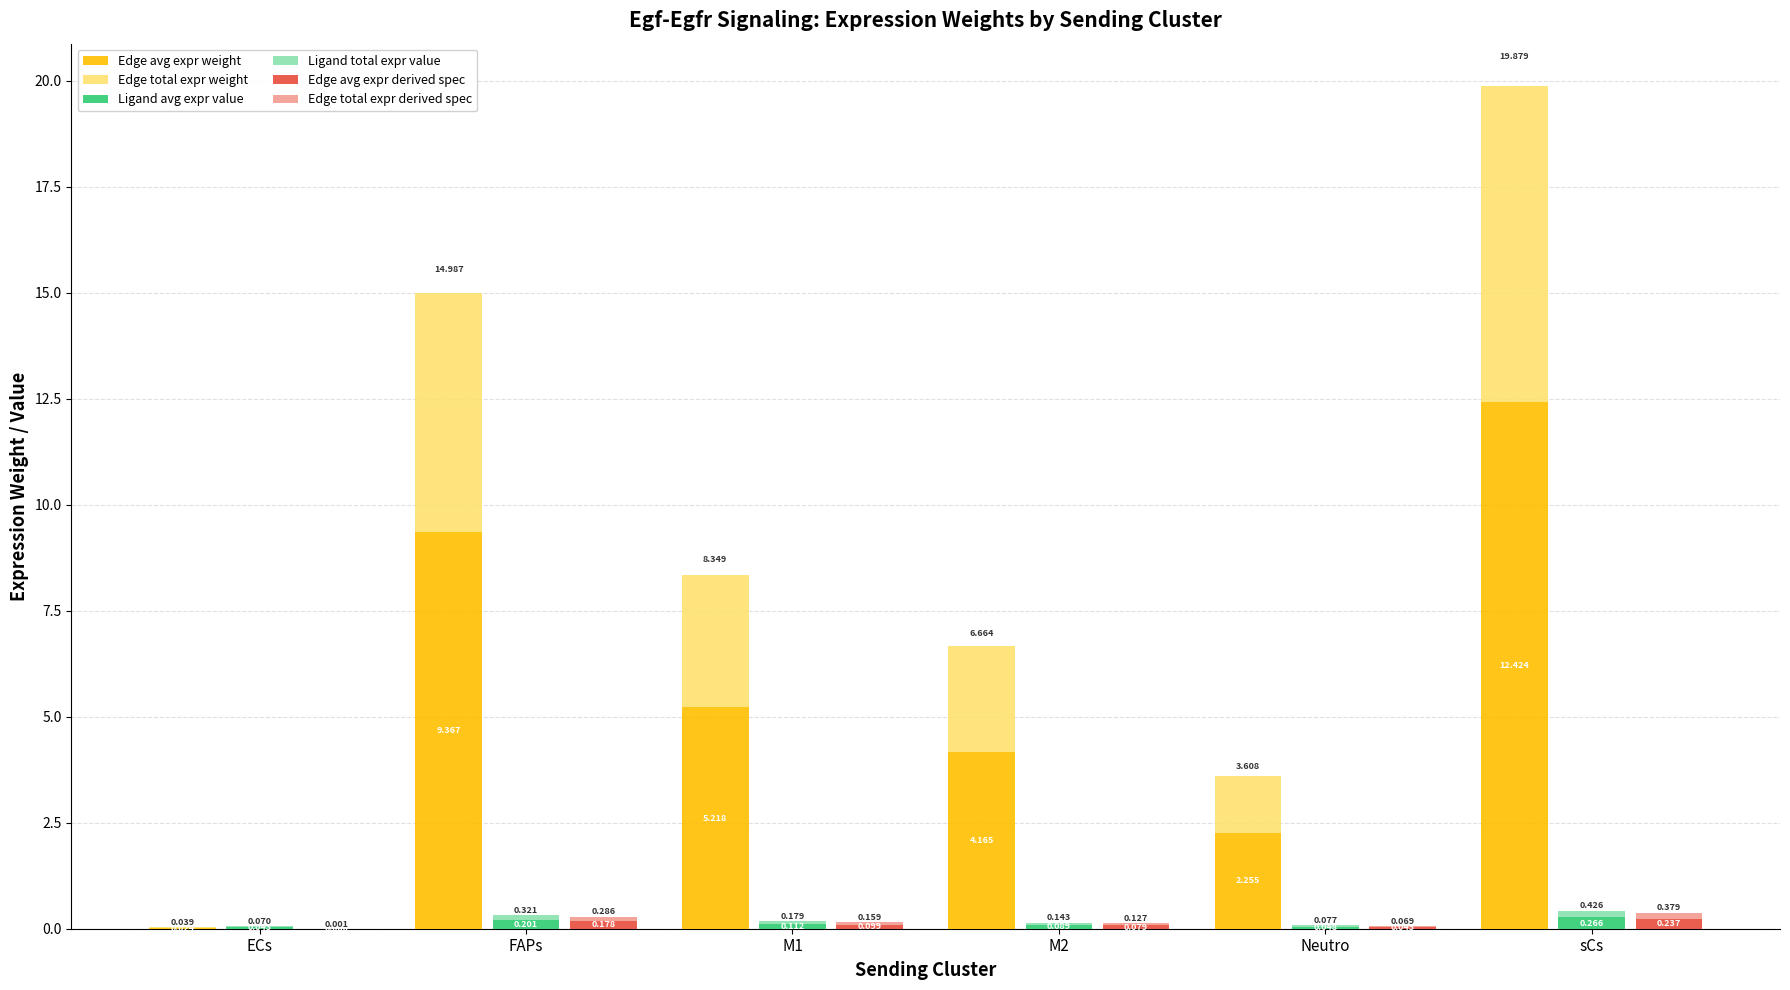

Which series changed the most between ECs and M1?

Edge avg expr weight